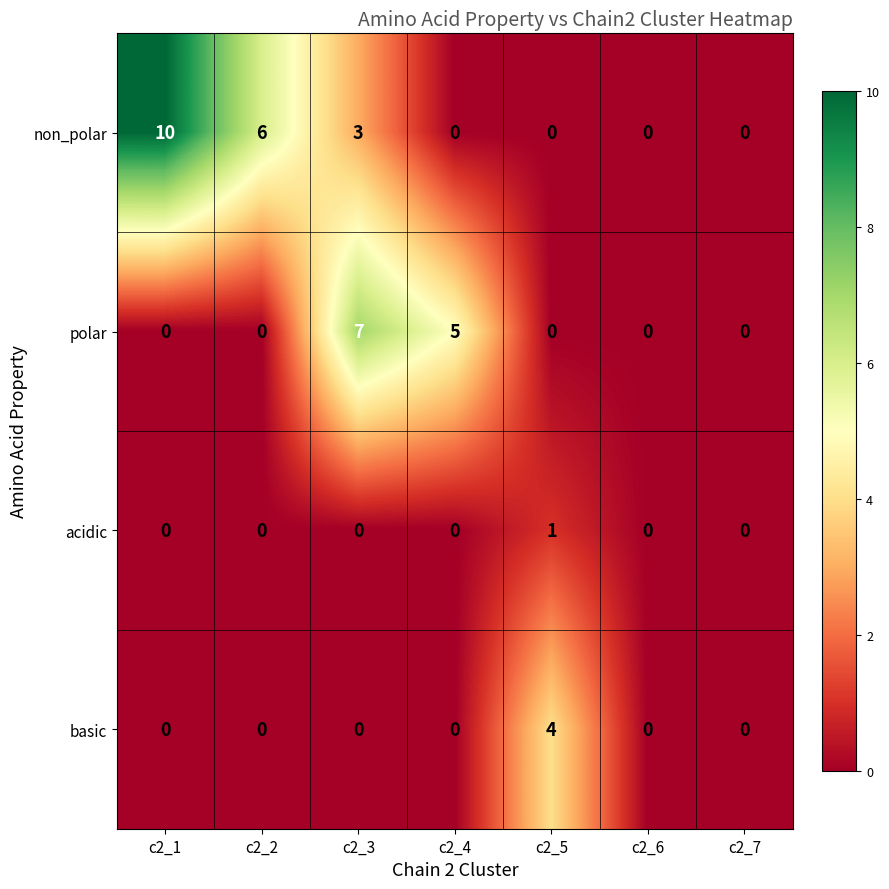

Rank the series by their maximum value, from highest to lowest.

non_polar, polar, basic, acidic